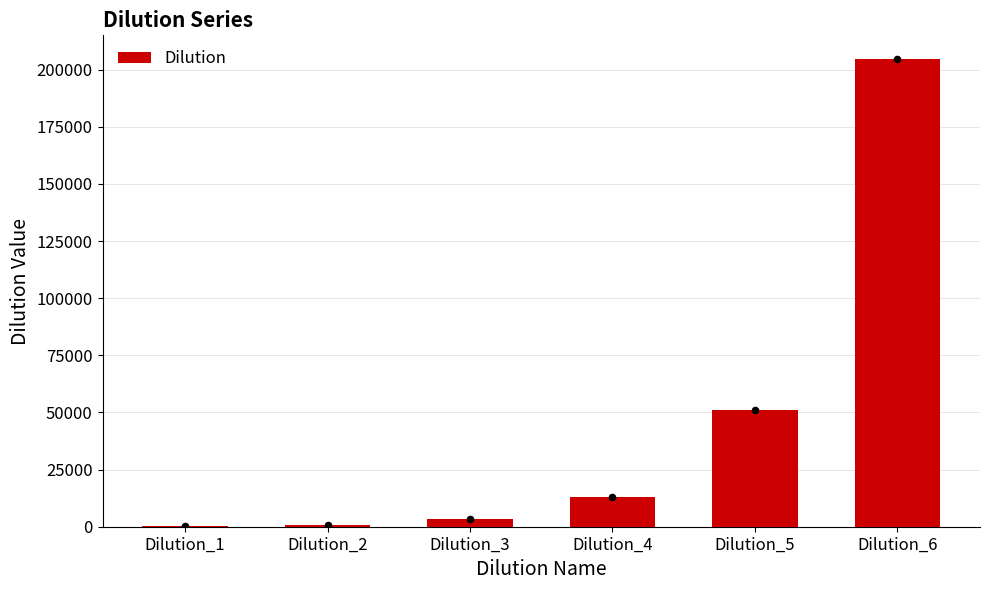

What is the change in value from Dilution_4 to Dilution_6?

+192000